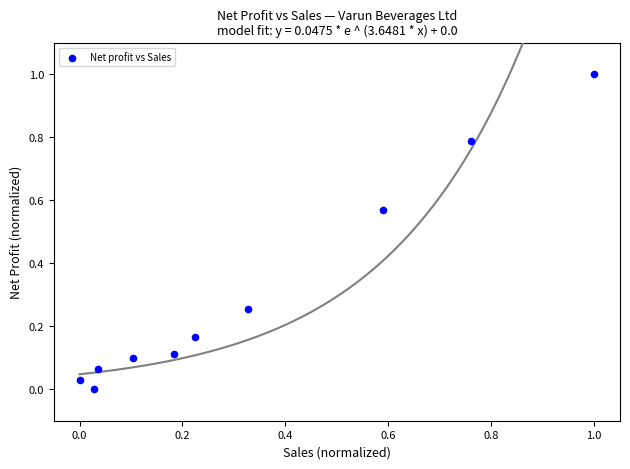

What is the range of X values (max minus min)?

1.0